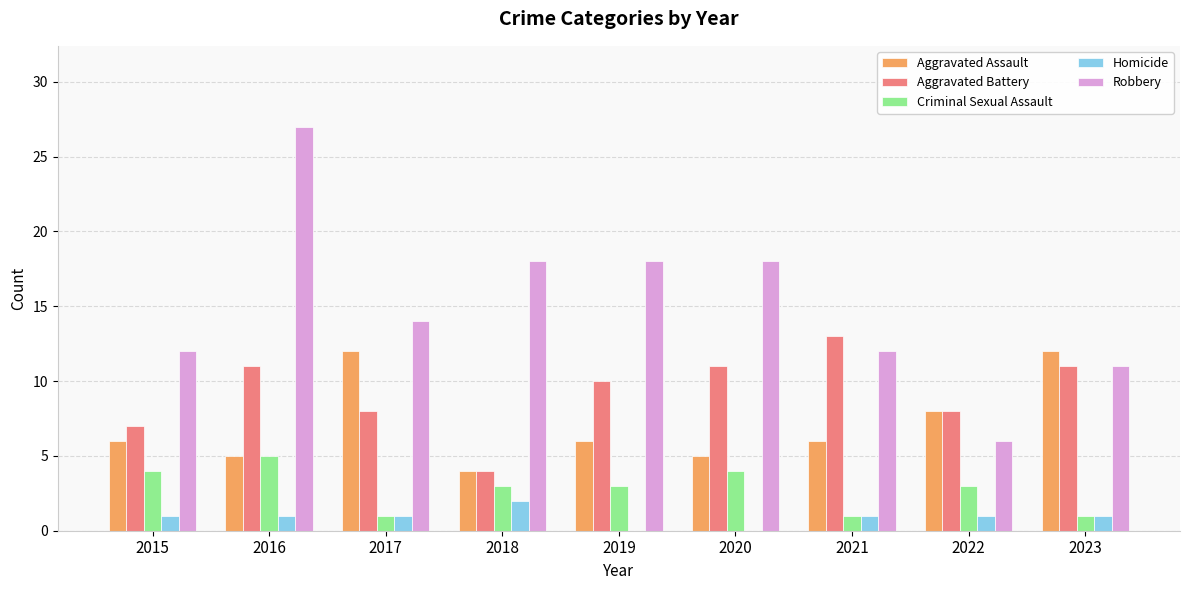

At which category is the sum across all series the highest?

2016